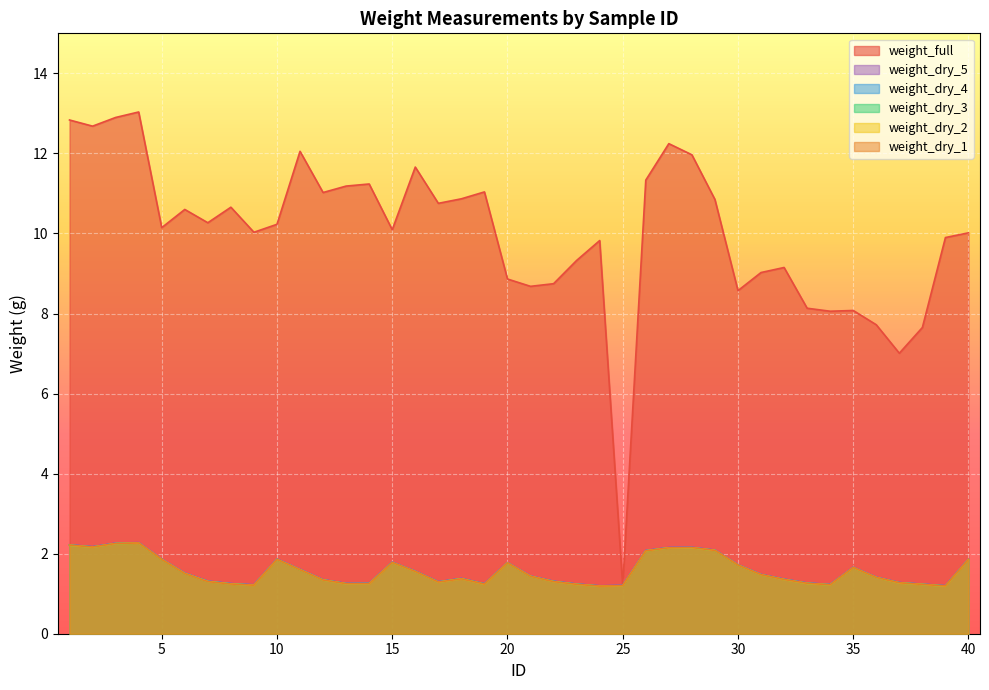

At which category is the sum across all series the highest?

4